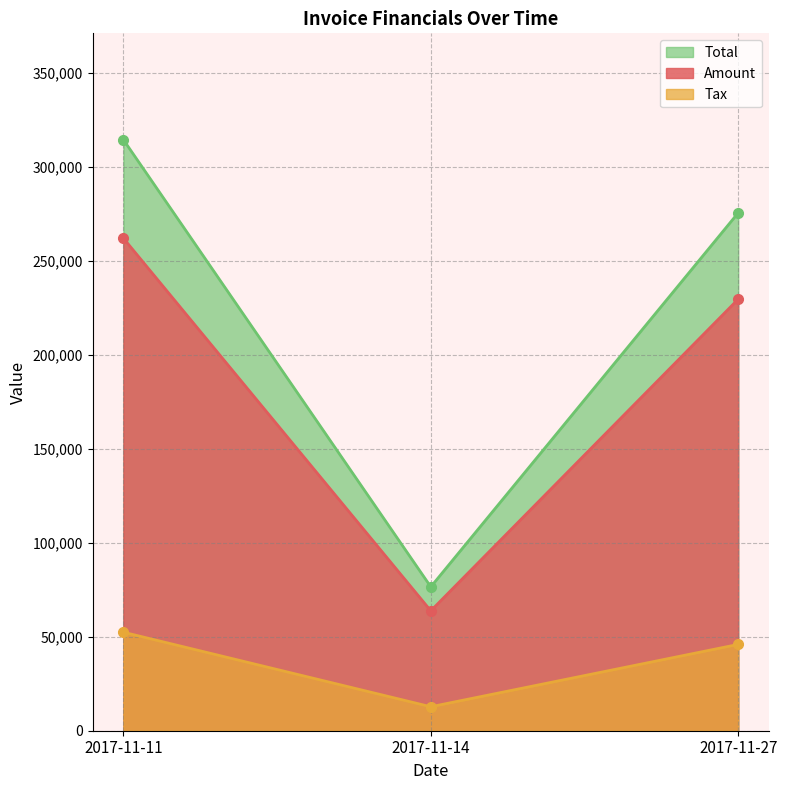

At which category is the sum across all series the highest?

2017-11-11